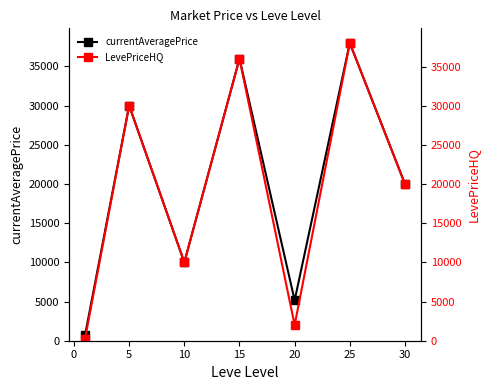

Which series has the widest spread of values?

LevePriceHQ